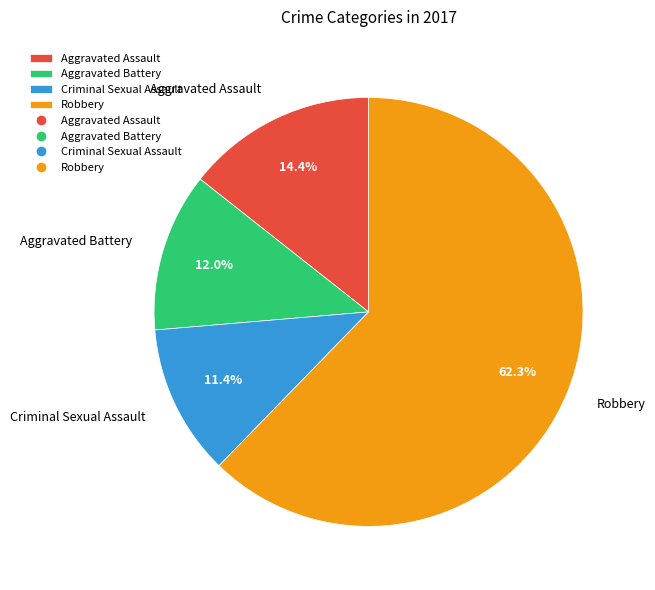

Rank the categories by value from lowest to highest.

Criminal Sexual Assault, Aggravated Battery, Aggravated Assault, Robbery